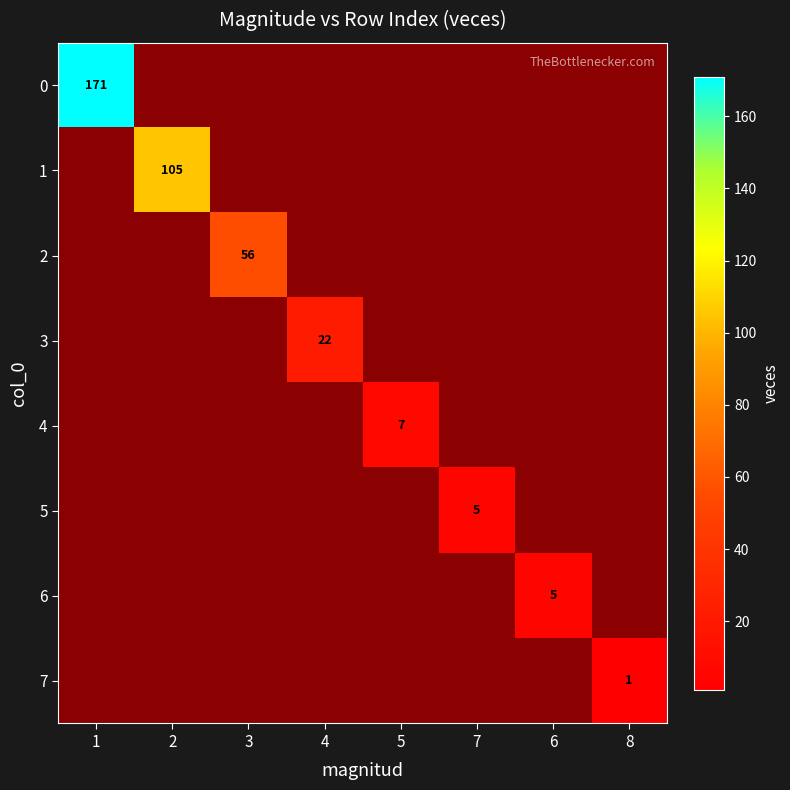

Rank the categories by 7 value from lowest to highest.

1, 2, 3, 4, 5, 7, 6, 8